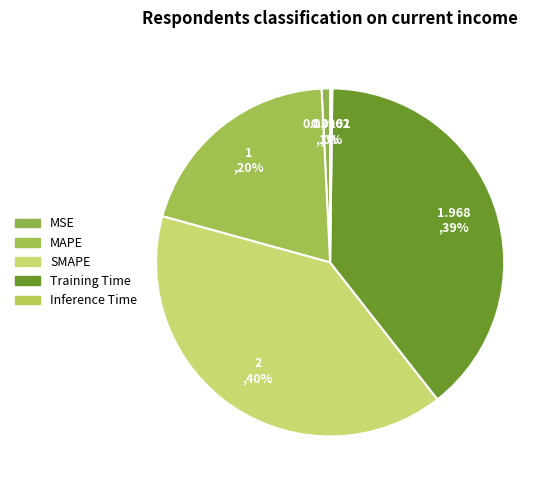

Is Training Time the majority of the pie?

No